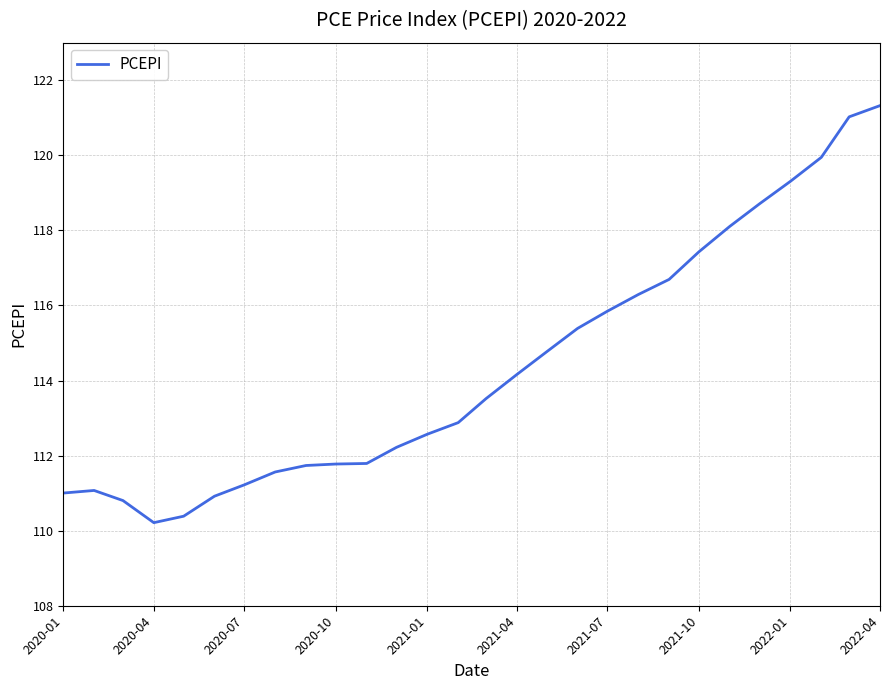

What is the maximum value shown in the chart?

121.3